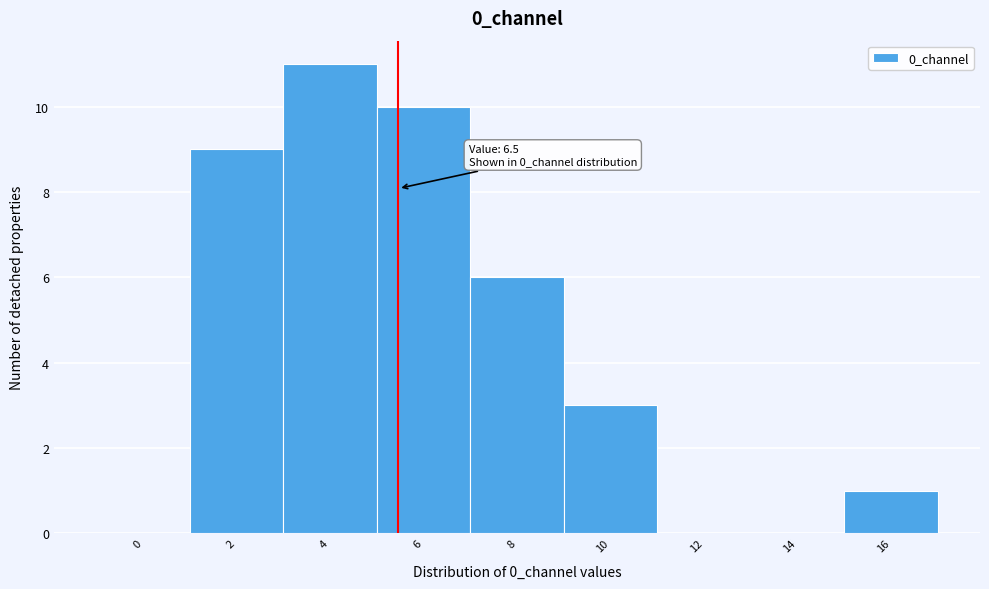

Reading left to right, extract all data points from this chart.

0=0	2=9	4=11	6=10	8=6	10=3	12=0	14=0	16=1